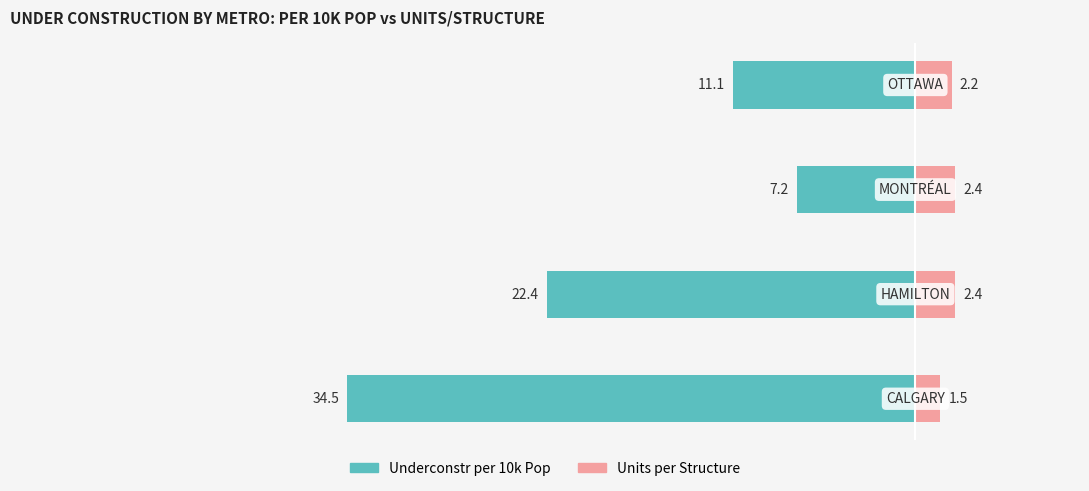

How many values in the Underconstr per 10k Pop series are below -11?

3